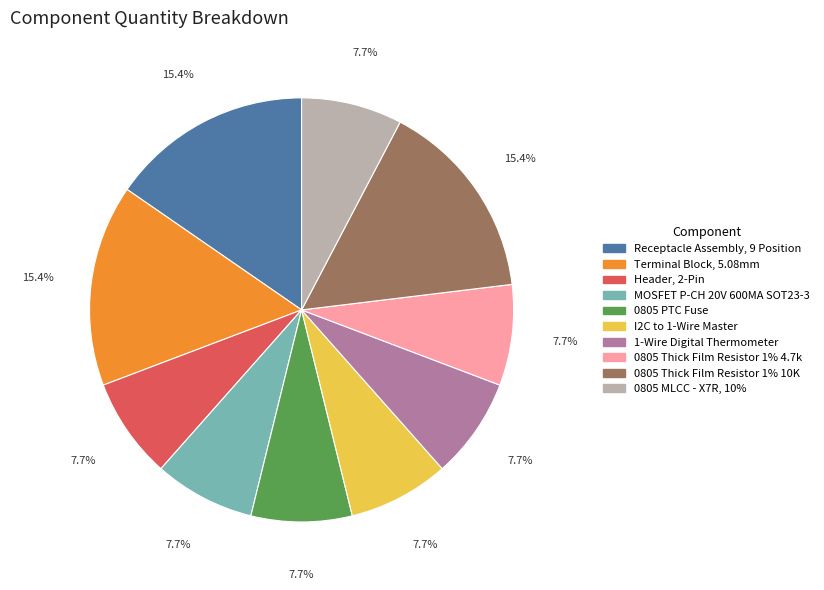

How many slices are in this pie chart?

10